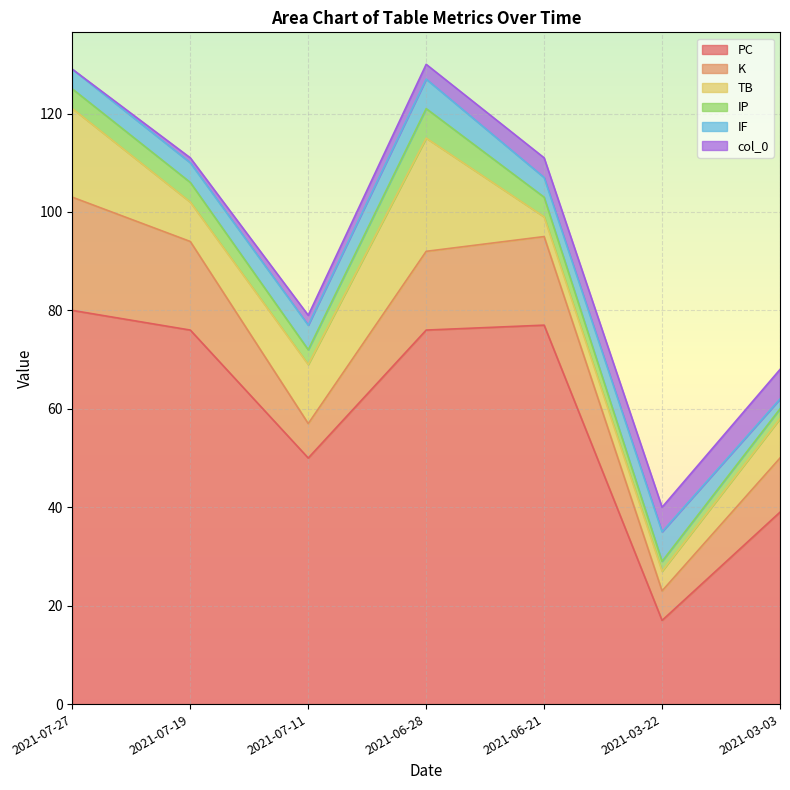

Which series has the largest range (max minus min)?

PC